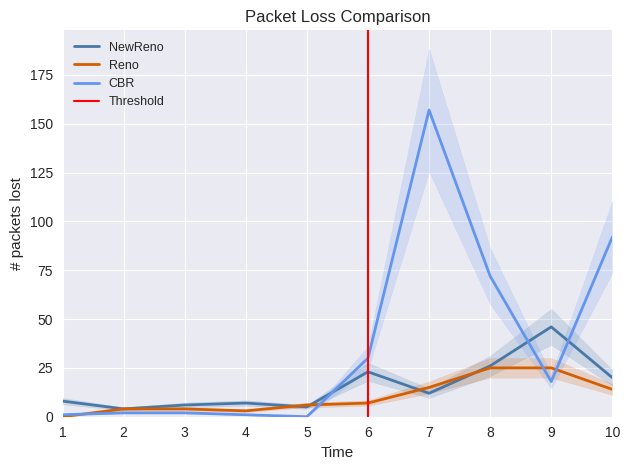

How many interior local peaks does the CBR series have?

1